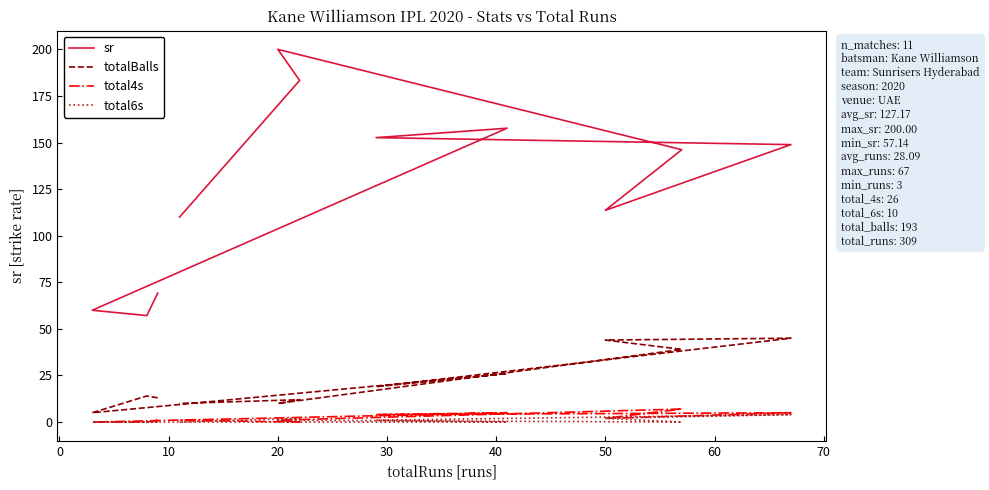

Rank the series by their maximum value, from highest to lowest.

sr, totalBalls, total4s, total6s